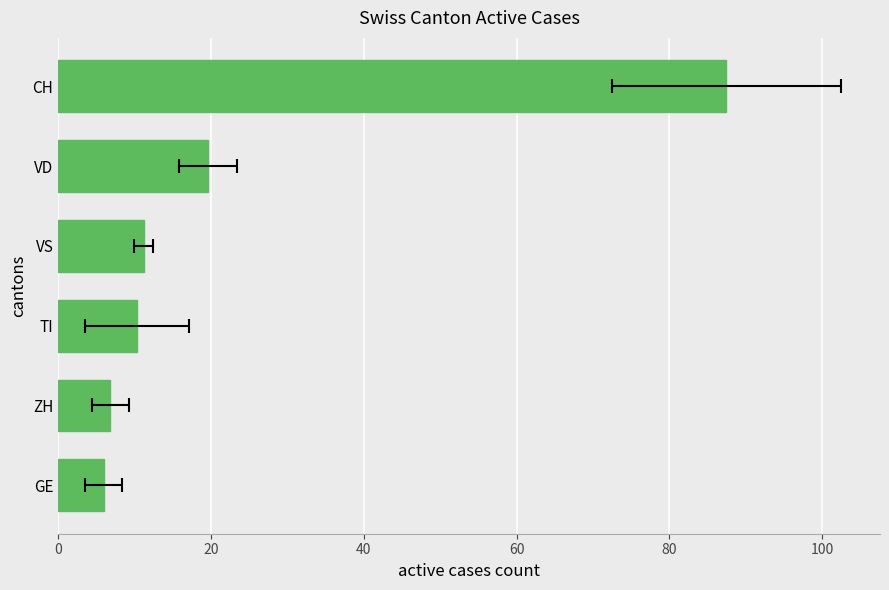

Are the bars grouped side by side (vs. stacked)?

No